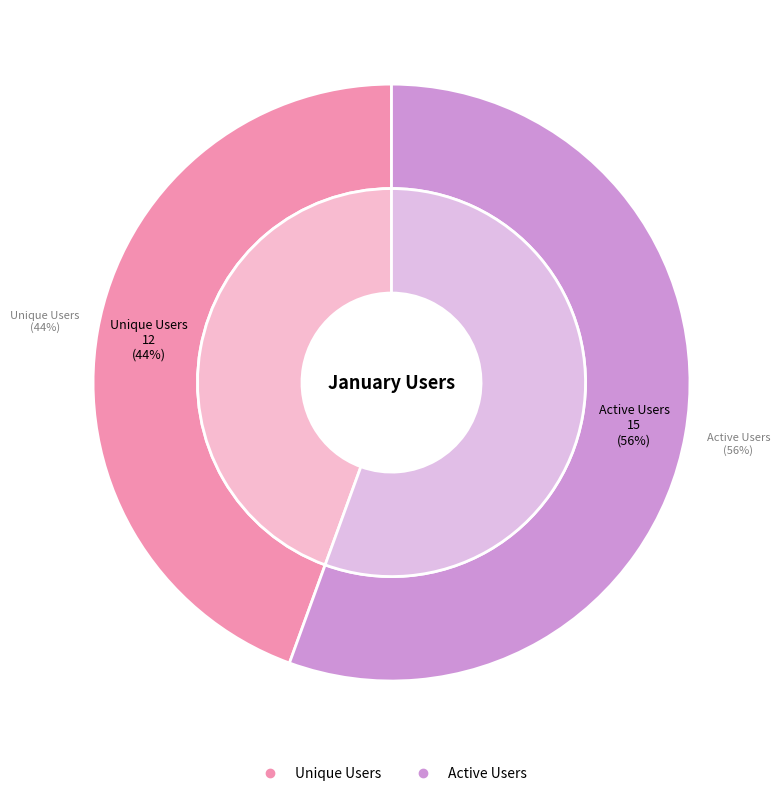

Combined, what portion of the pie is Active Users and Unique Users?

100.0%